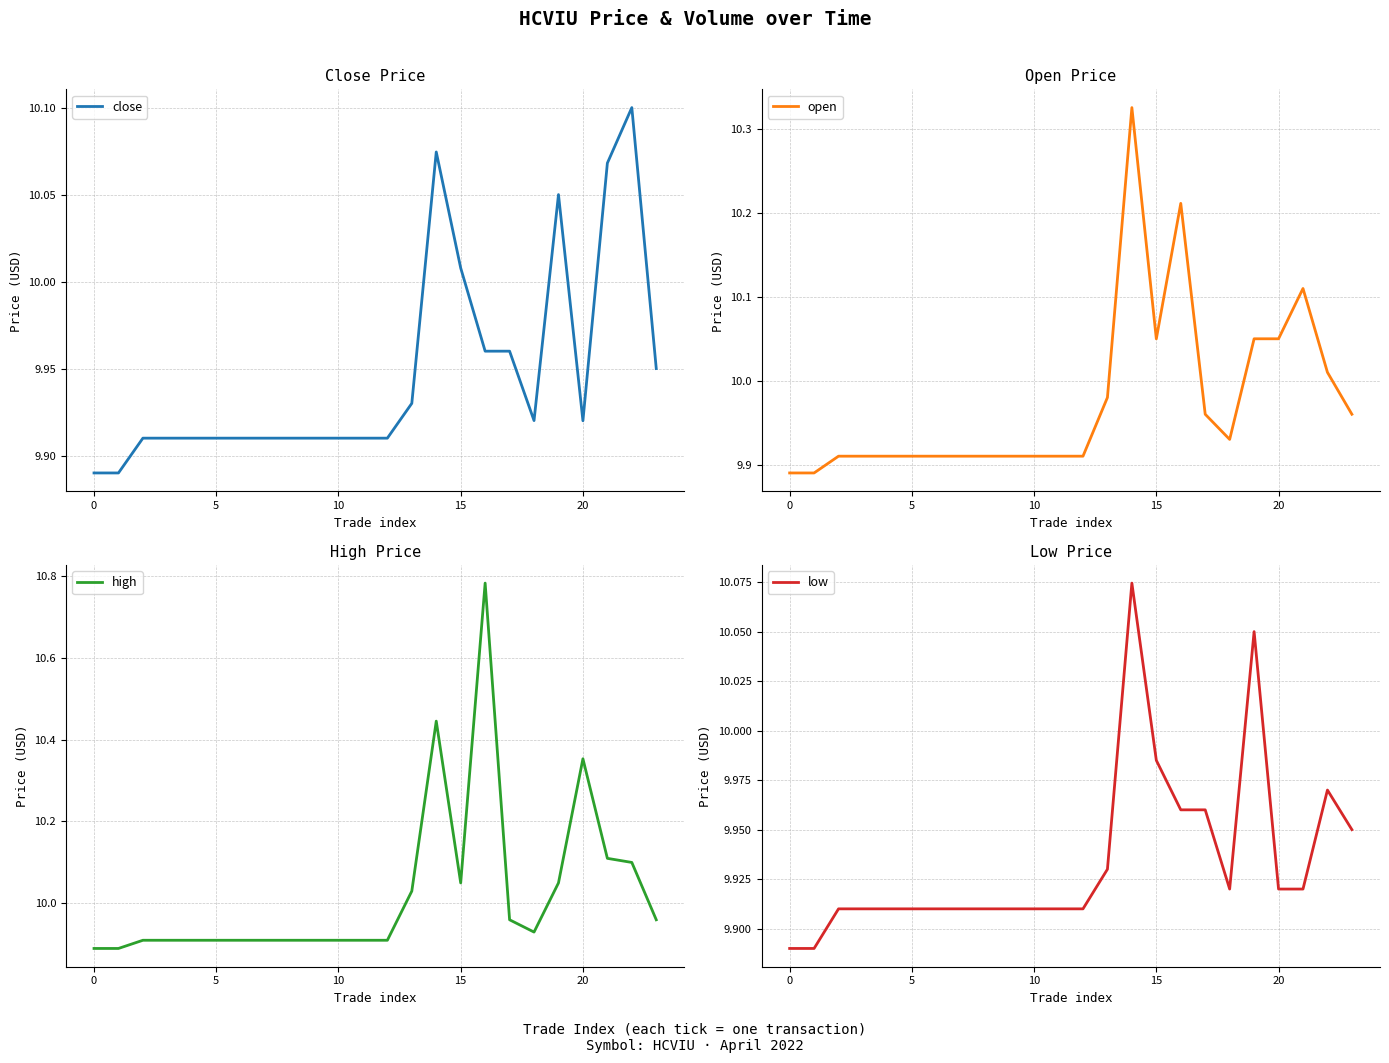

Which label corresponds to the largest value in the chart?

16